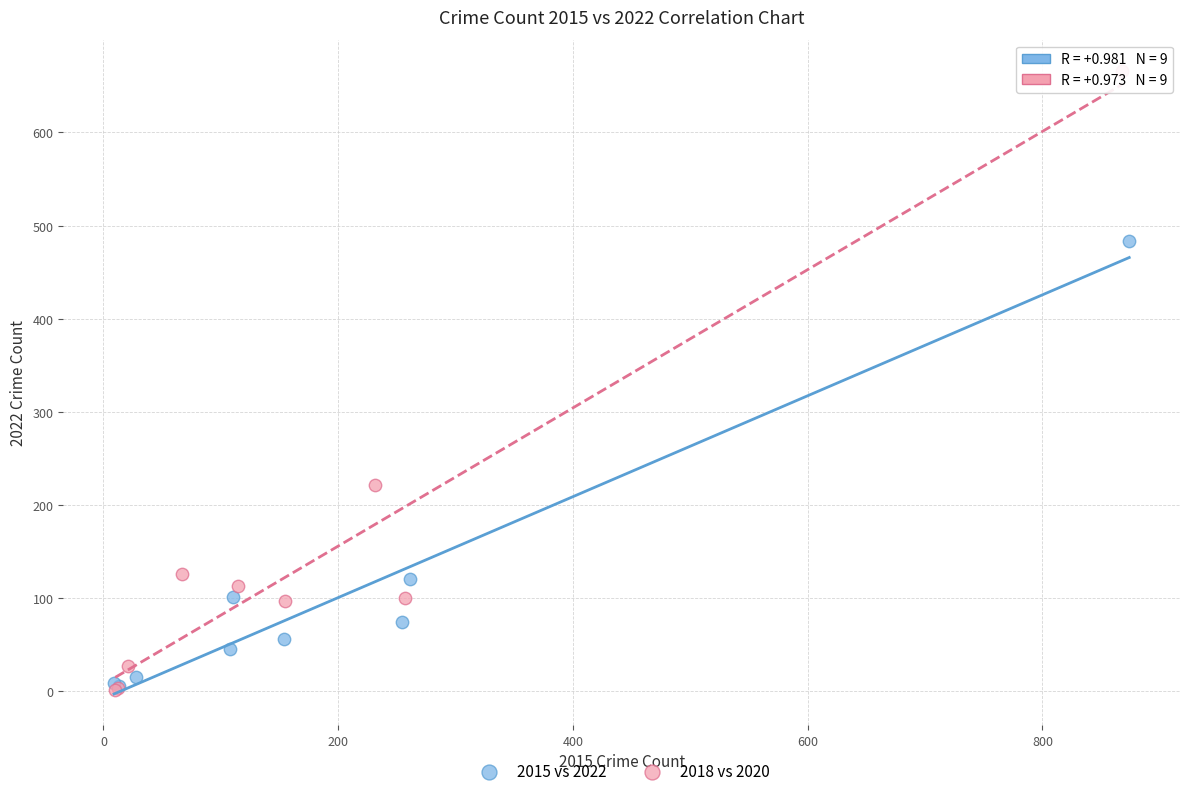

Which series reaches the maximum Y coordinate?

2018 vs 2020